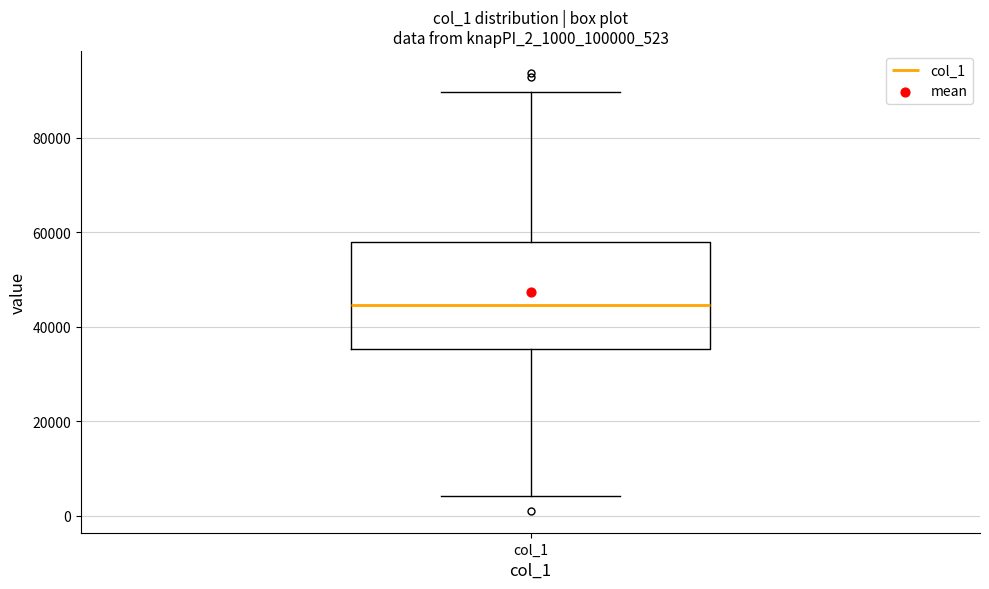

Read this box plot against the y-axis: the position of the median line, the range covered by the box, and the ends of both whiskers. The values are not printed on the chart, so give them approximately, as read against the axis.

median 44000, box 36000 to 58000, whiskers 4000 to 90000